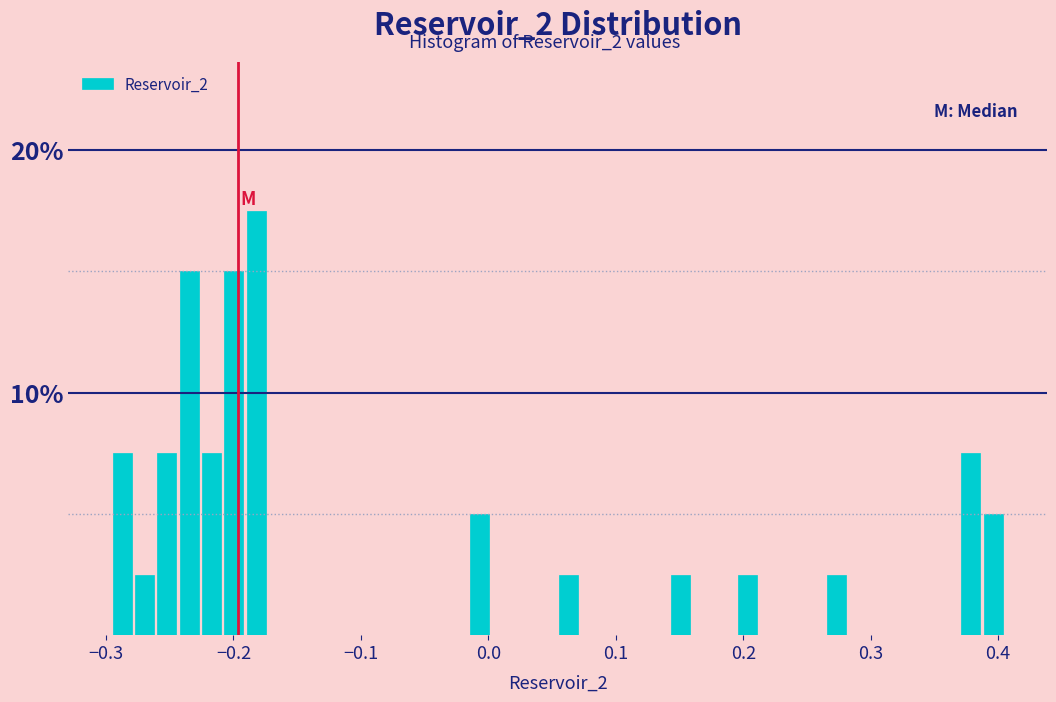

Around what value on the x-axis is the tallest bar? Give the approximate position of its centre, as read against the axis.

-0.18